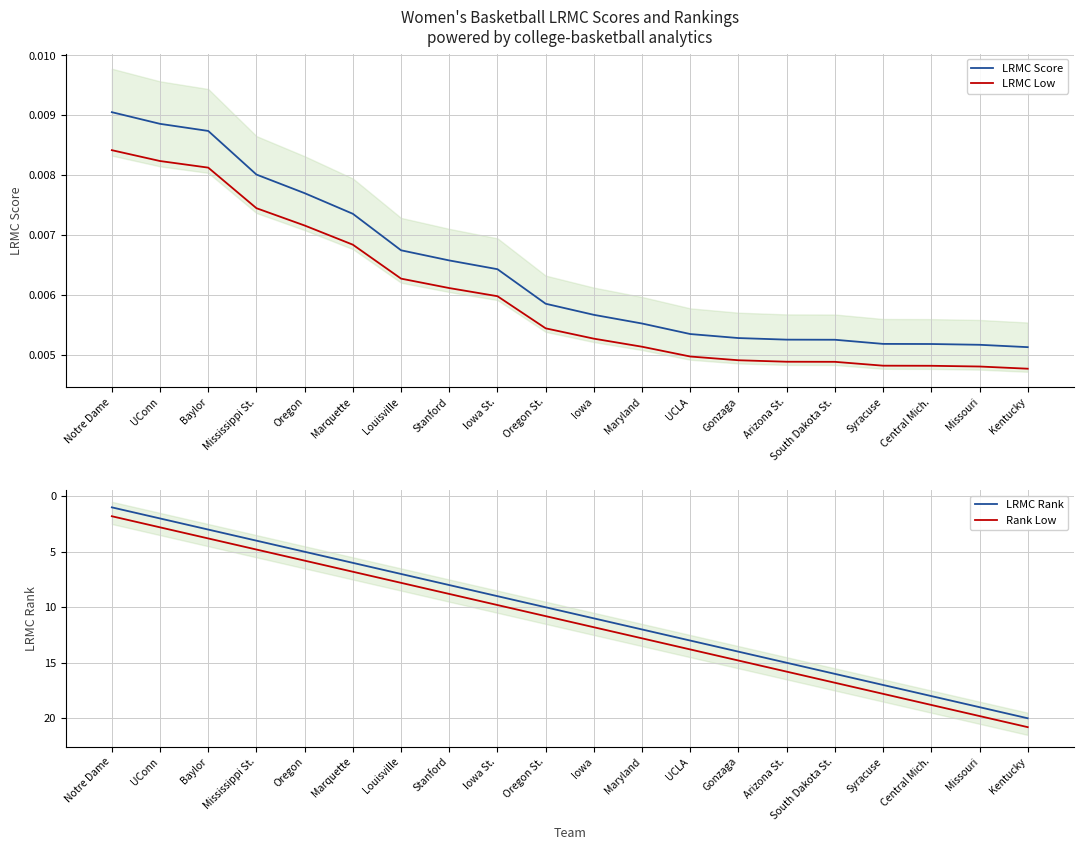

At which label does Rank Low reach its peak?

Kentucky